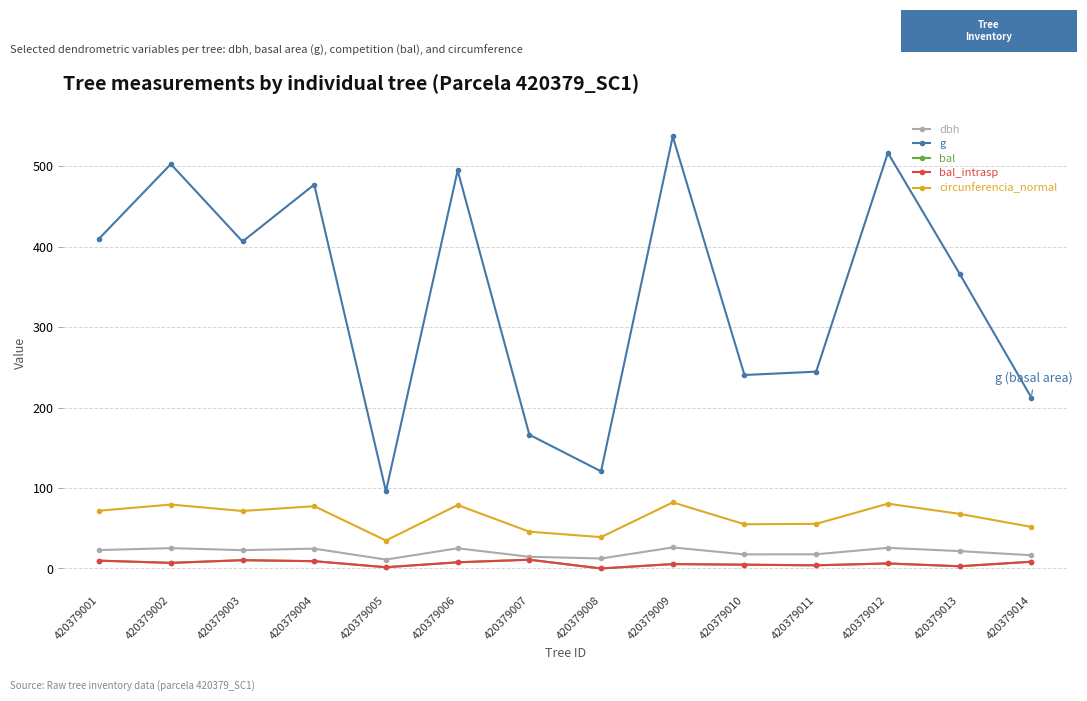

At 420379013, list the series in order from largest to smallest.

g, circunferencia_normal, dbh, bal, bal_intrasp